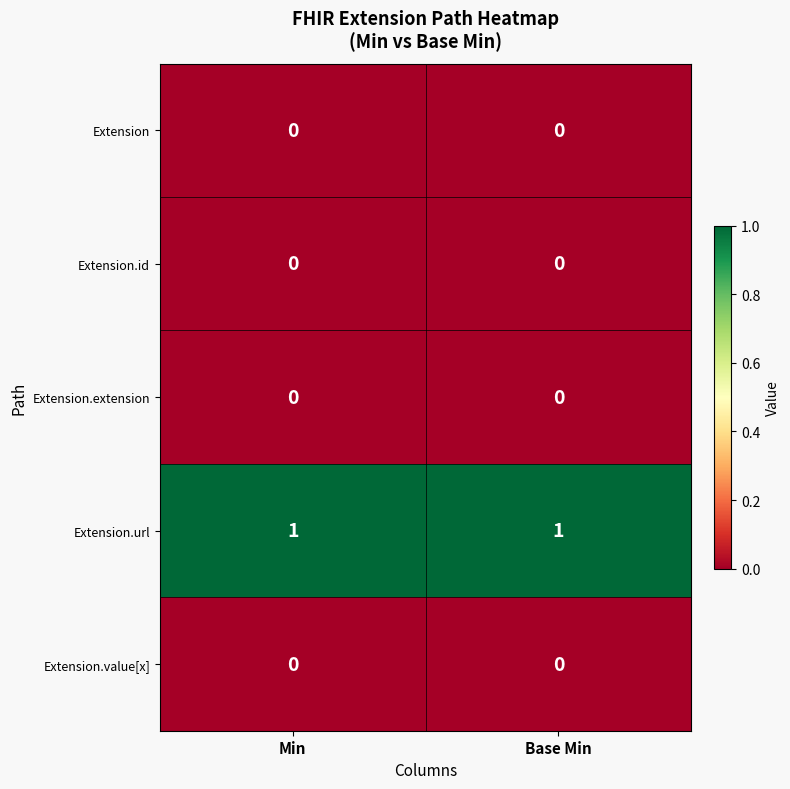

The Extension.value[x] series shows 0 at Min. True or false?

True